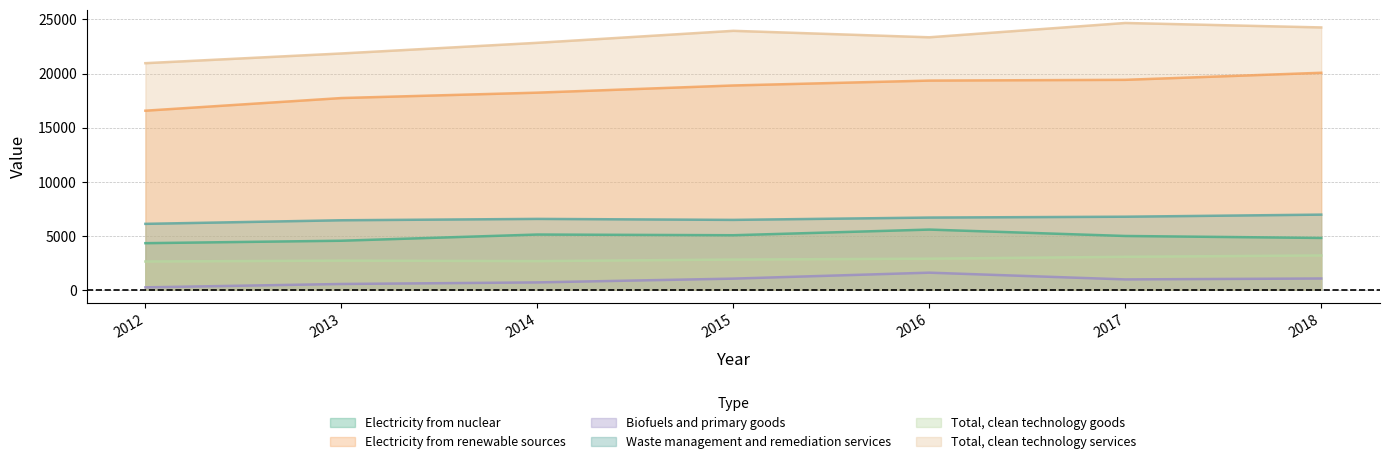

At how many categories does at least one series exceed 5853?

7